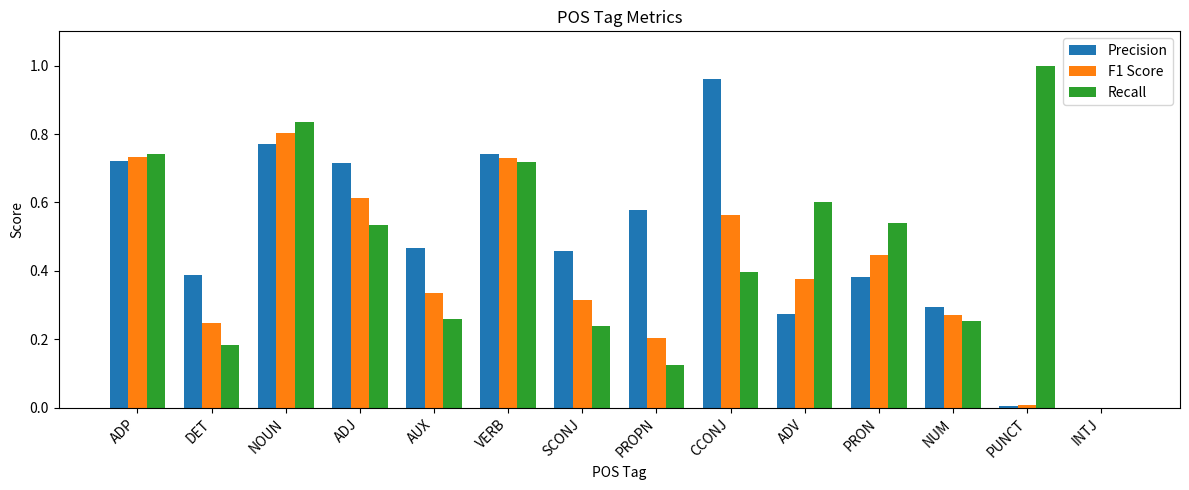

Which category has the highest value in the F1 Score series?

NOUN